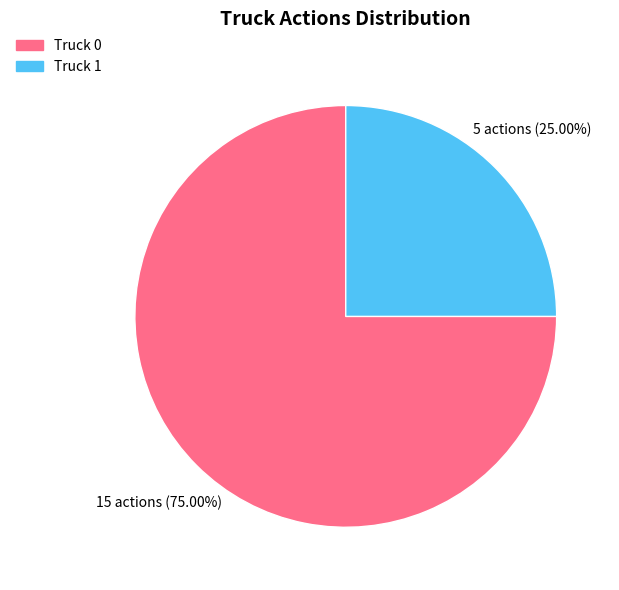

What percentage is the Truck 1 slice, to the nearest percent?

25%